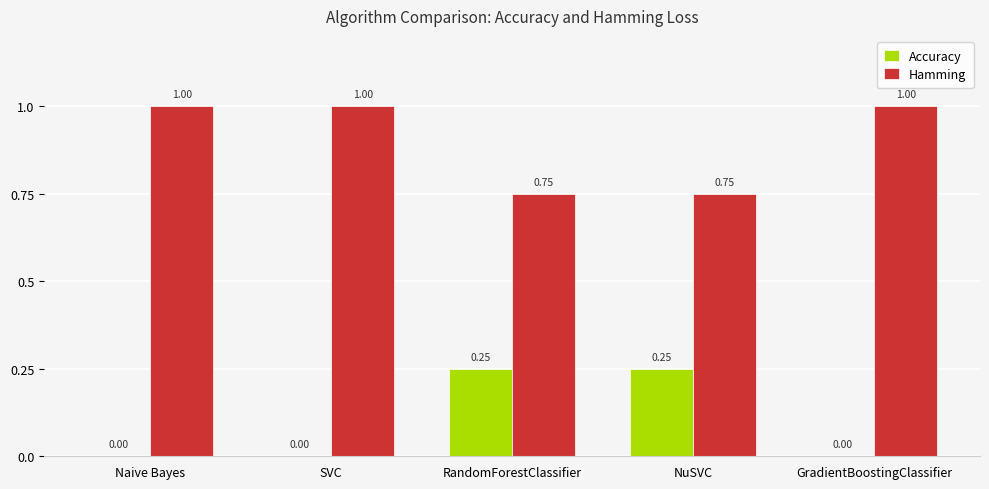

What is the total value across all series at GradientBoostingClassifier?

1.0